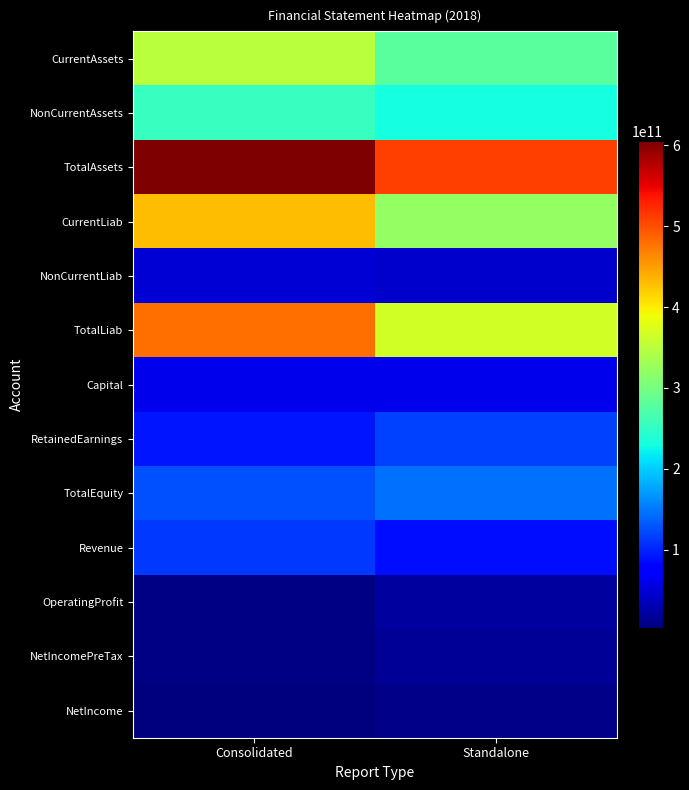

Count the number of categories in the chart.

2